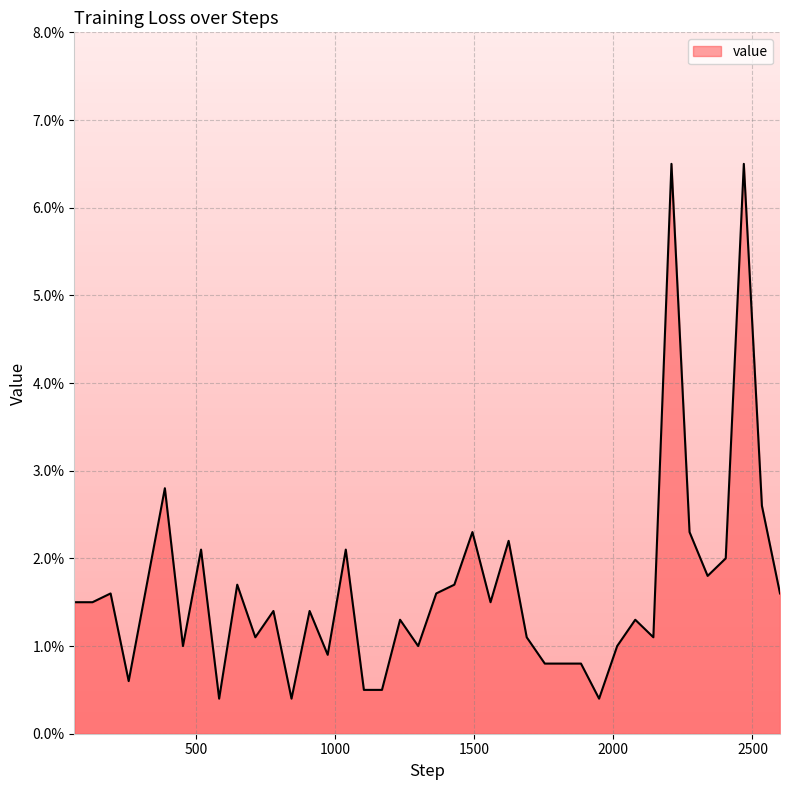

True or false: the data has more than 0 interior local peaks.

True